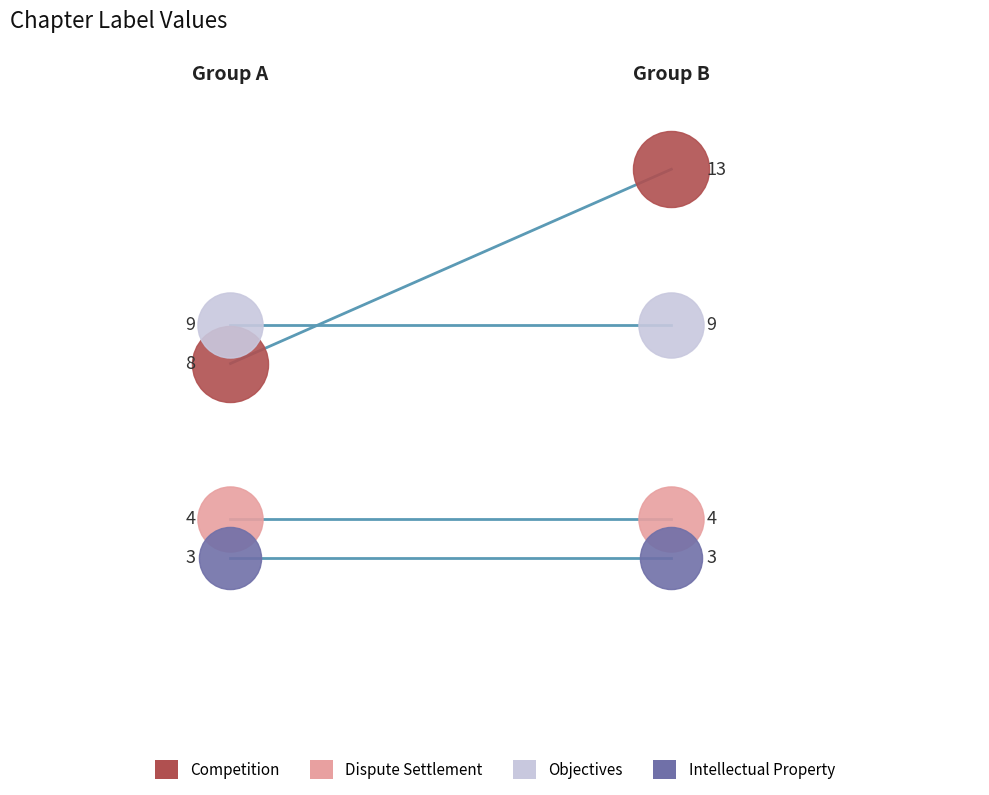

At how many categories does at least one series exceed 9?

1